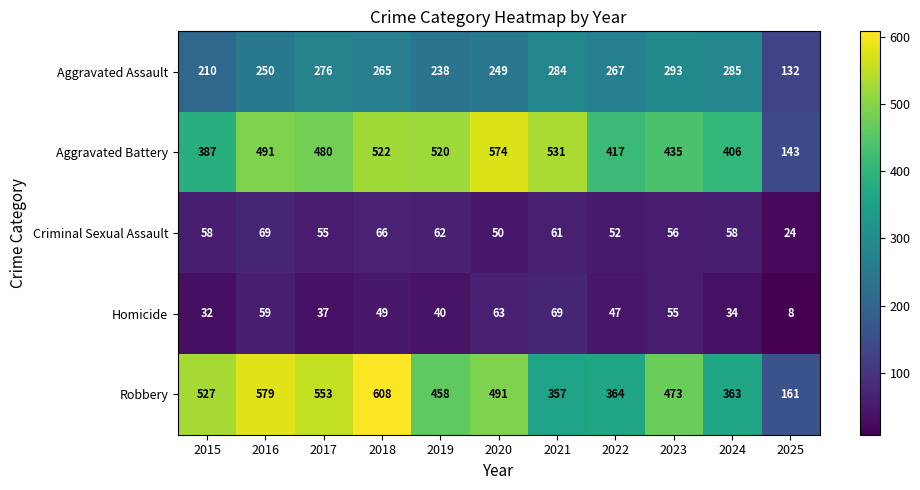

What is the average value of the Robbery series?

449